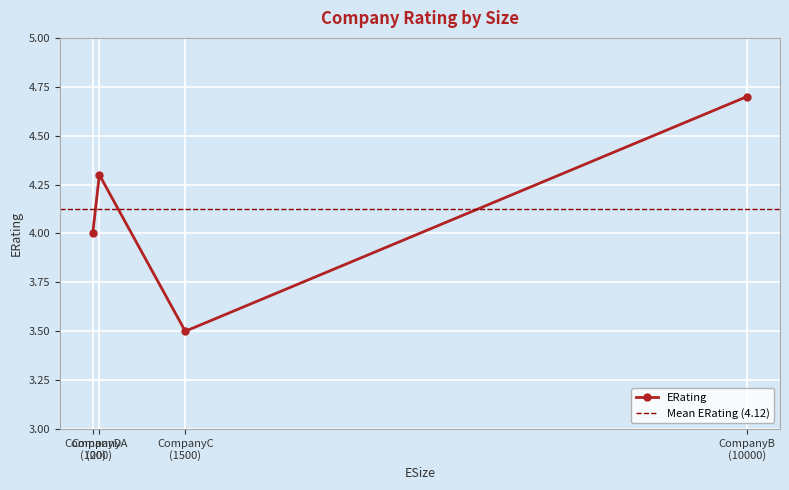

True or false: ERating has more than 2 interior local peaks.

False